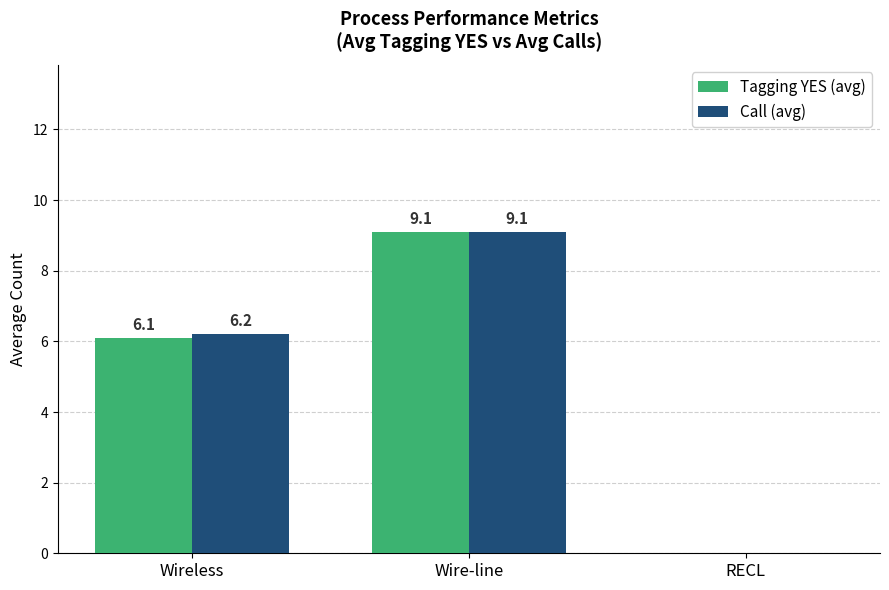

What is the sum of the Tagging YES (avg) values at RECL and Wire-line?

9.1